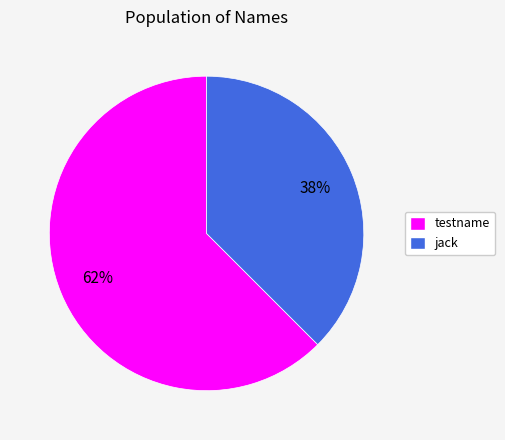

Between testname and jack, which is larger?

testname